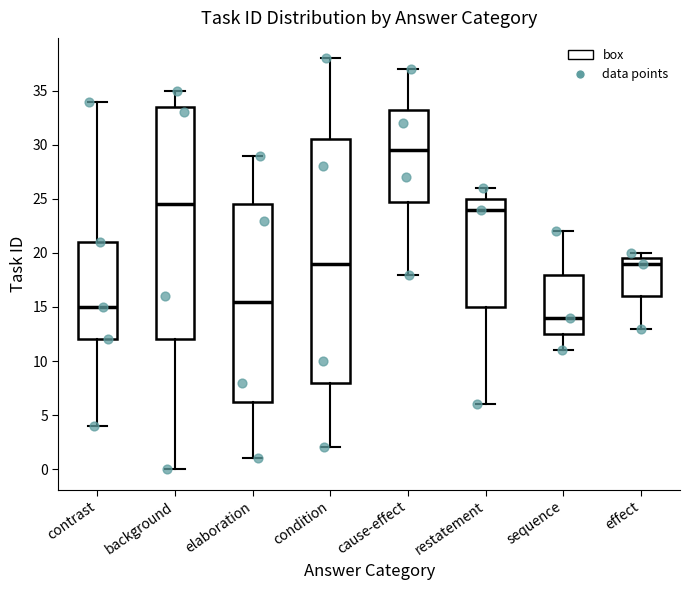

Reading left to right, transcribe this box plot: for each box, give where its median line is, the range the box spans, and where its two whiskers end, as read against the y-axis. The values are not printed on the chart, so give them approximately, as read against the axis.

contrast: median 15.0, box 12.0 to 21.0, whiskers 4.0 to 34.0
background: median 24.5, box 12.0 to 33.5, whiskers 0.0 to 35.0
elaboration: median 15.5, box 6.5 to 24.5, whiskers 1.0 to 29.0
condition: median 19.0, box 8.0 to 30.5, whiskers 2.0 to 38.0
cause-effect: median 29.5, box 25.0 to 33.5, whiskers 18.0 to 37.0
restatement: median 24.0, box 15.0 to 25.0, whiskers 6.0 to 26.0
sequence: median 14.0, box 12.5 to 18.0, whiskers 11.0 to 22.0
effect: median 19.0, box 16.0 to 19.5, whiskers 13.0 to 20.0